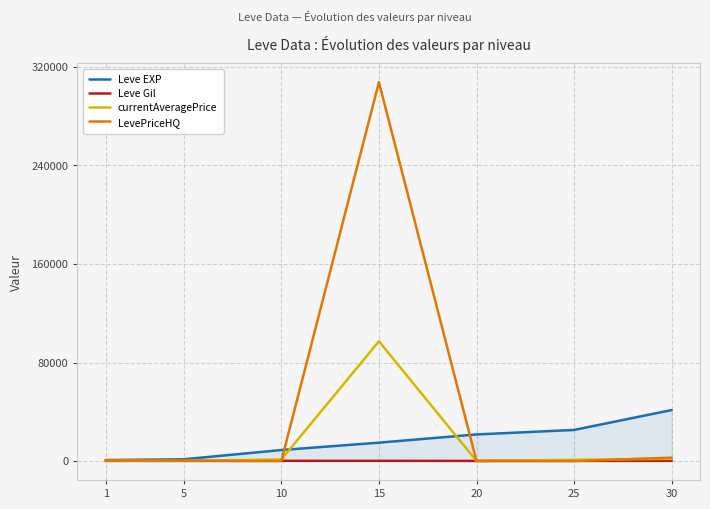

What is the greatest value displayed?

307618.5